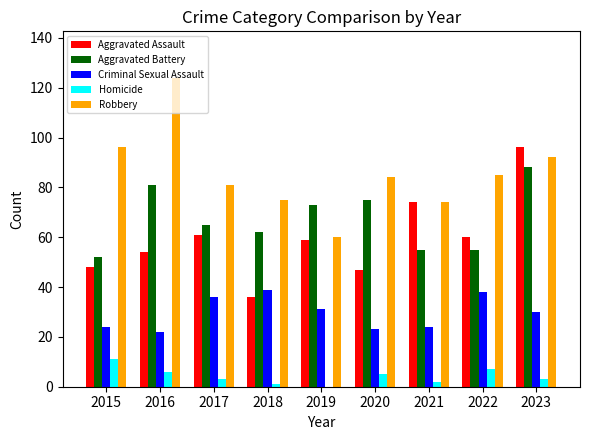

Between 2017 and 2019, which series saw the biggest shift?

Robbery